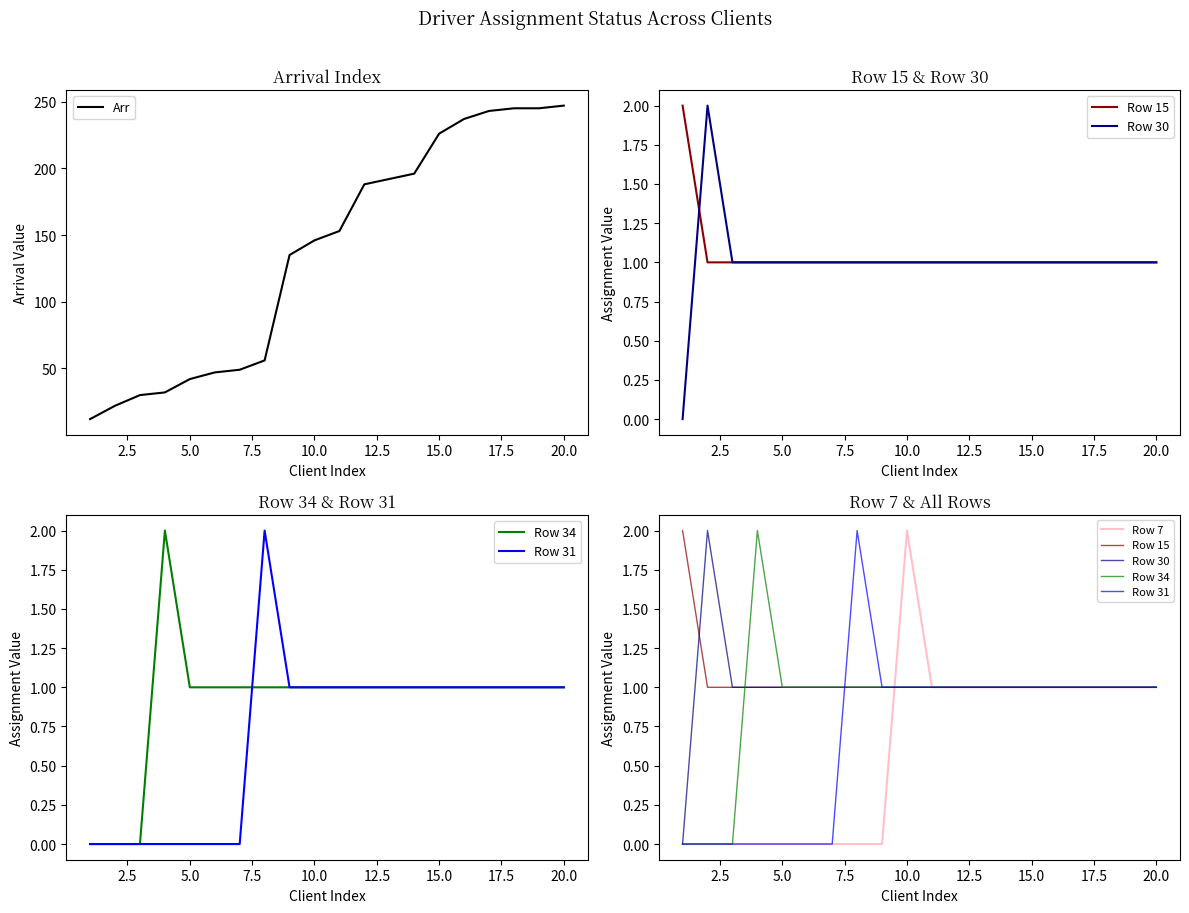

What are all the series names shown in the legend?

Arr, Row 15, Row 30, Row 34, Row 31, Row 7